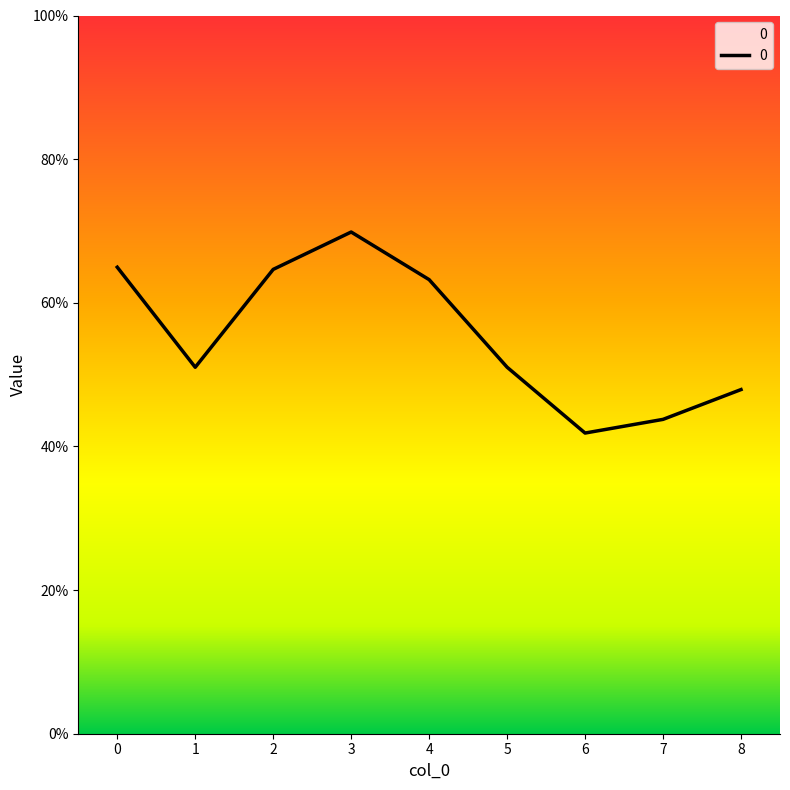

What is the smallest value displayed?

41.9